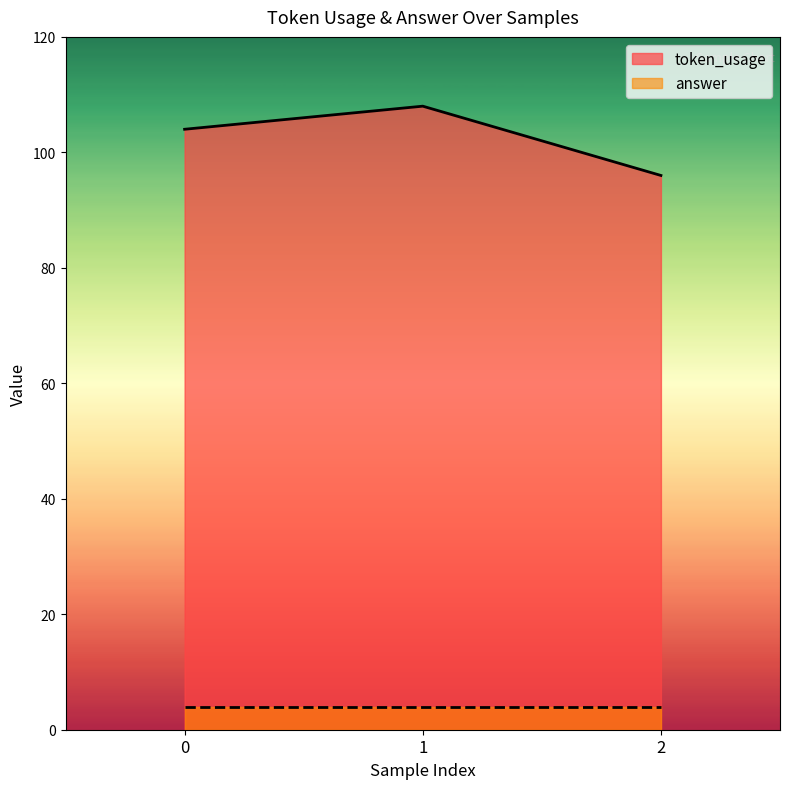

What is the value of the 3rd point from the left?

96